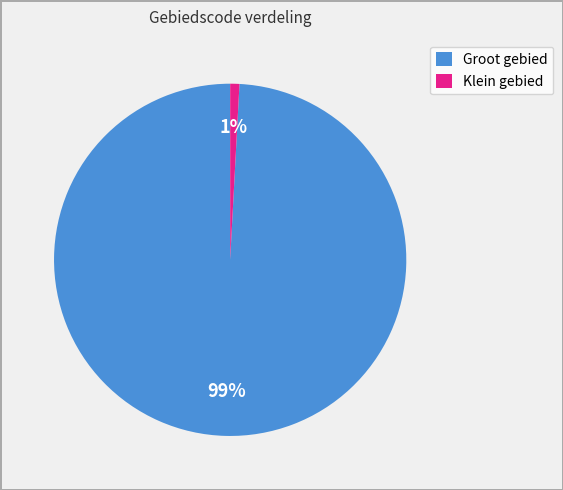

Count the number of slices in the pie.

2